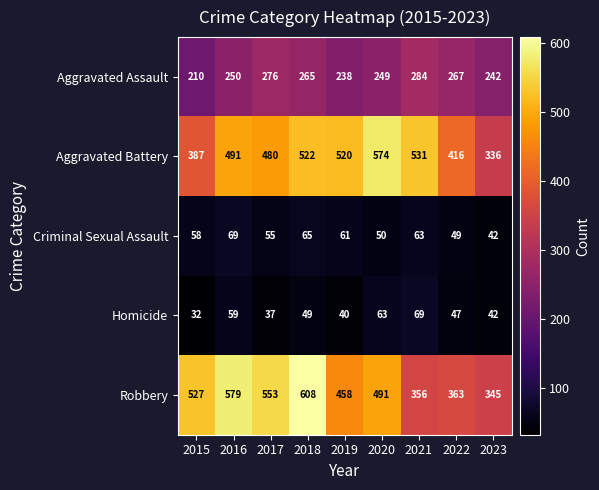

What is the maximum value for Aggravated Assault?

284